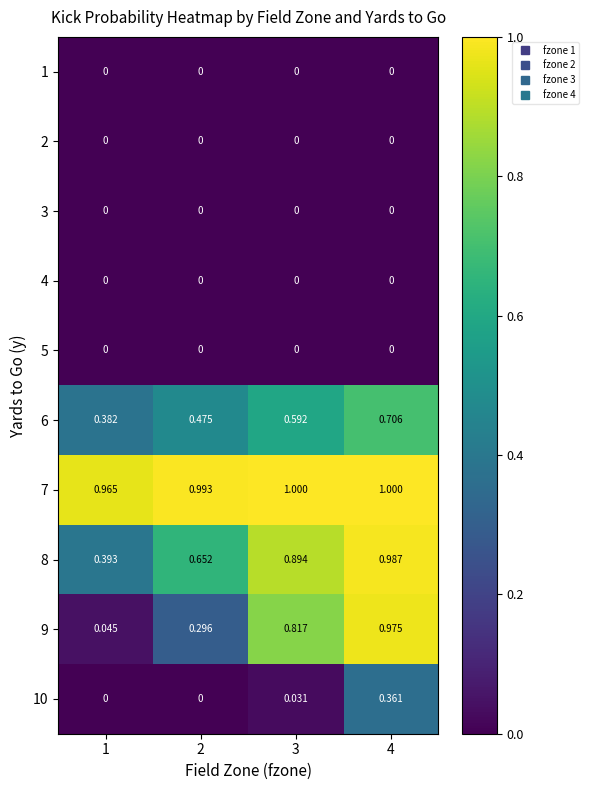

Which series has the widest spread of values?

9